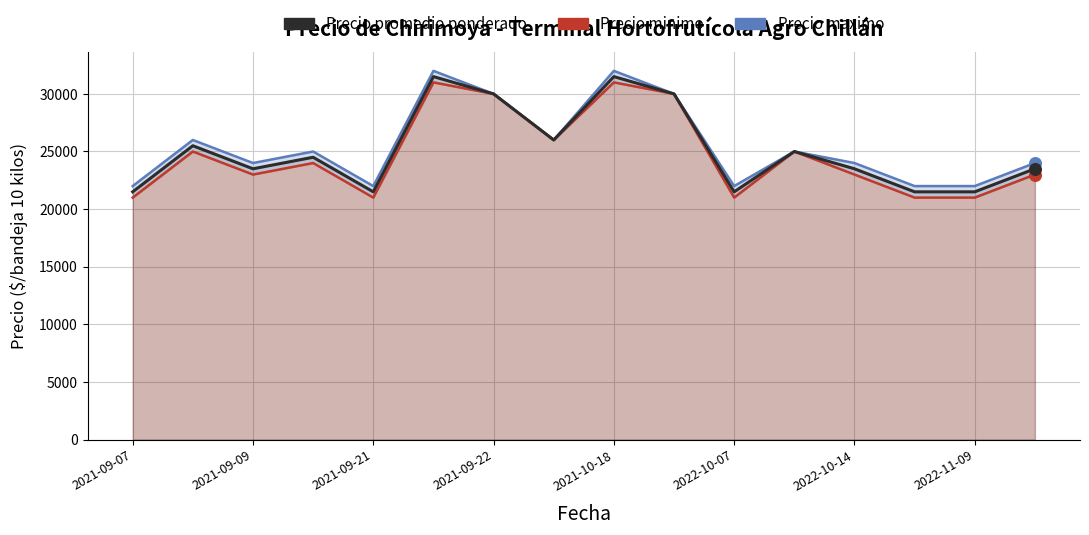

What are all the series names shown in the legend?

Precio maximo, Precio minimo, Precio promedio ponderado